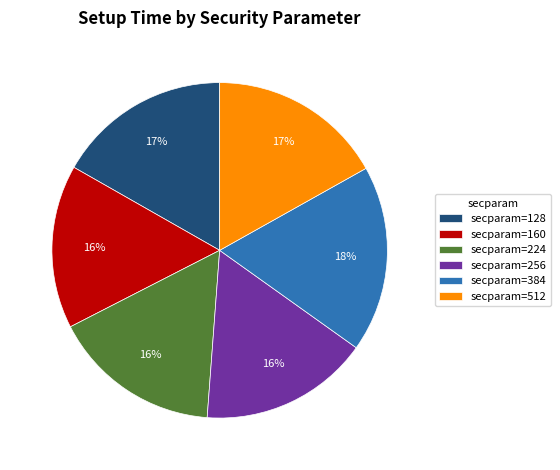

Do secparam=160 and secparam=512 together represent more than half of the pie?

No